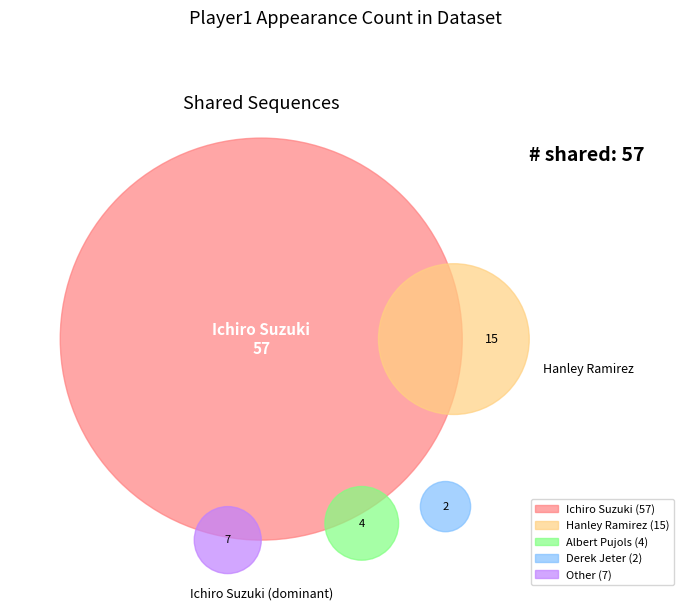

Which category accounts for the majority?

Ichiro Suzuki